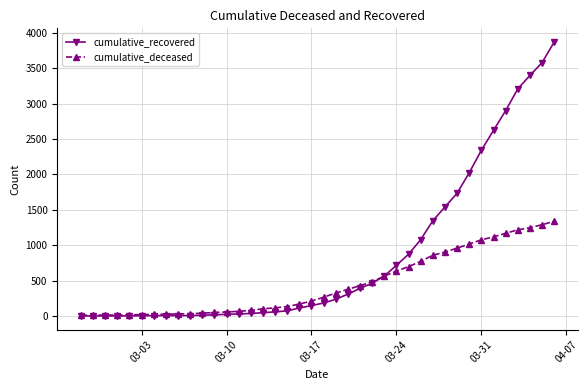

Which series has the widest spread of values?

cumulative_recovered